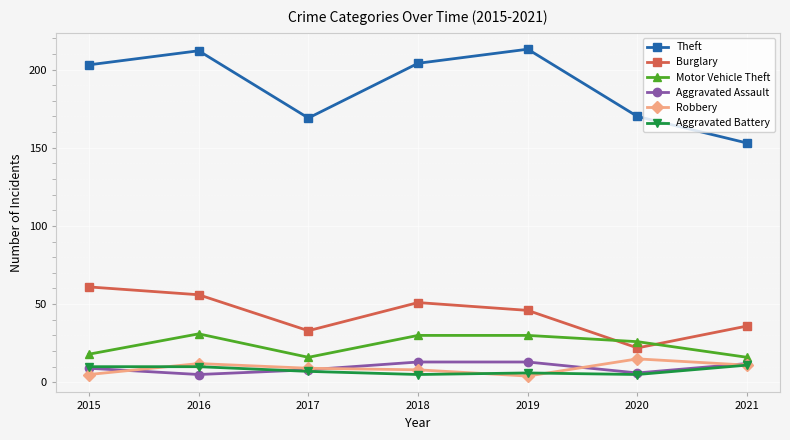

What is the value of the Theft point at the 3rd from the left?

169